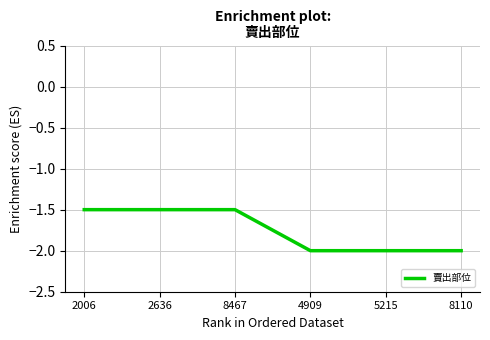

True or false: the data shows -2.0 at 5215.

True